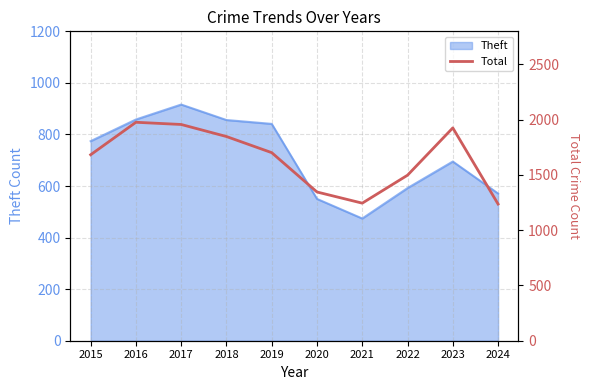

Which category has the highest value in the Theft series?

2017